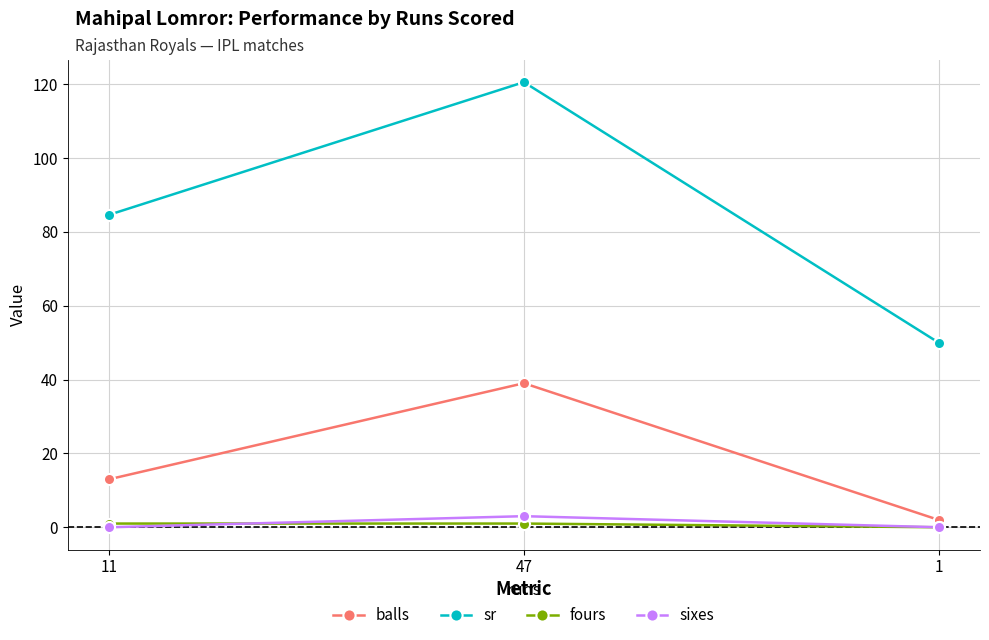

Reading left to right, transcribe all the data shown in this chart.

balls: 11=13.0	47=39.0	1=2.0
sr: 11=84.6	47=120.5	1=50.0
fours: 11=1.0	47=1.0	1=0.0
sixes: 11=0.0	47=3.0	1=0.0